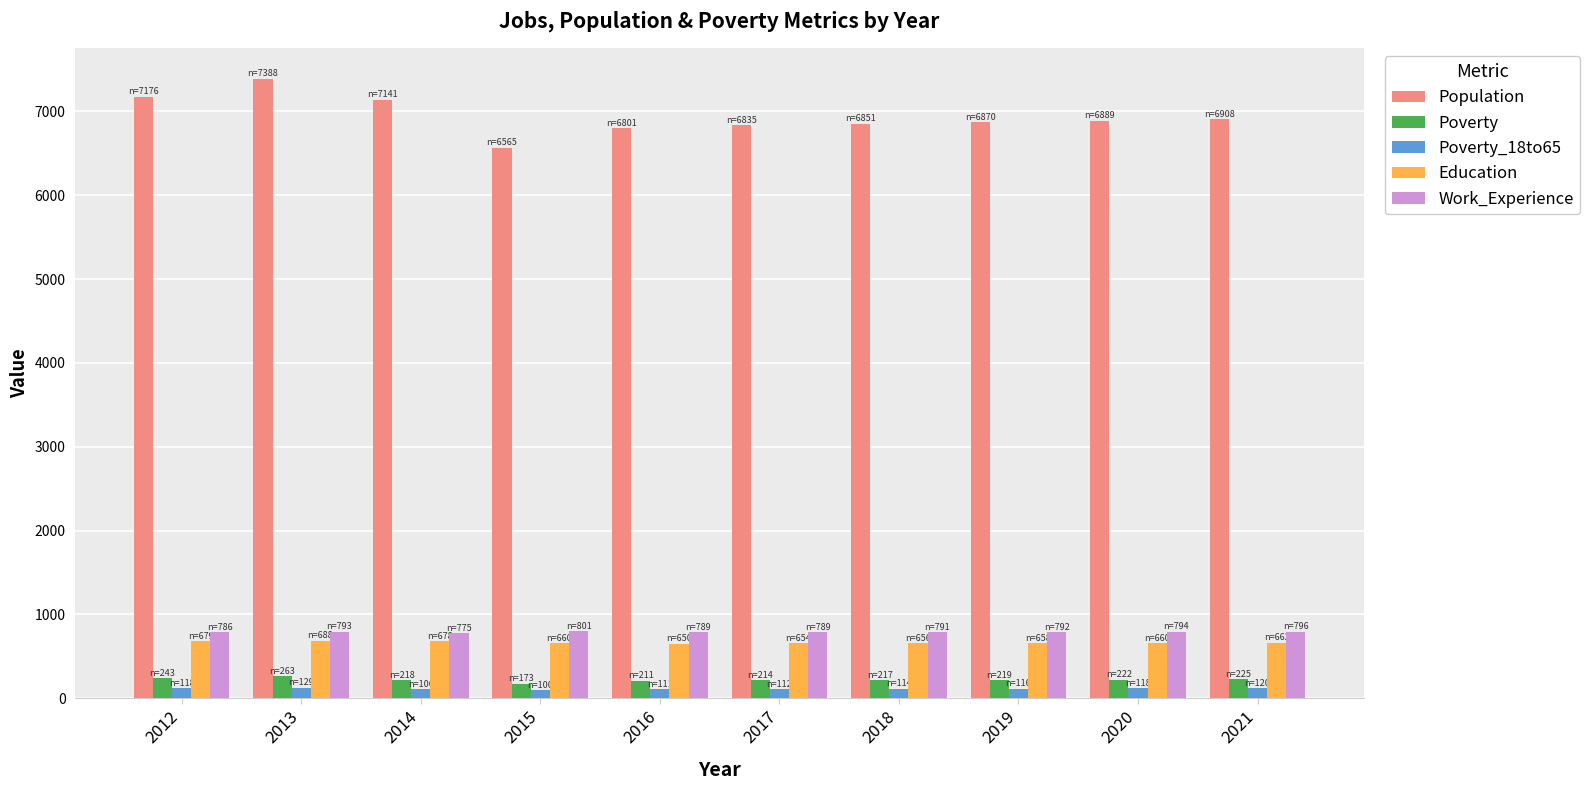

Count the number of data series in this chart.

5